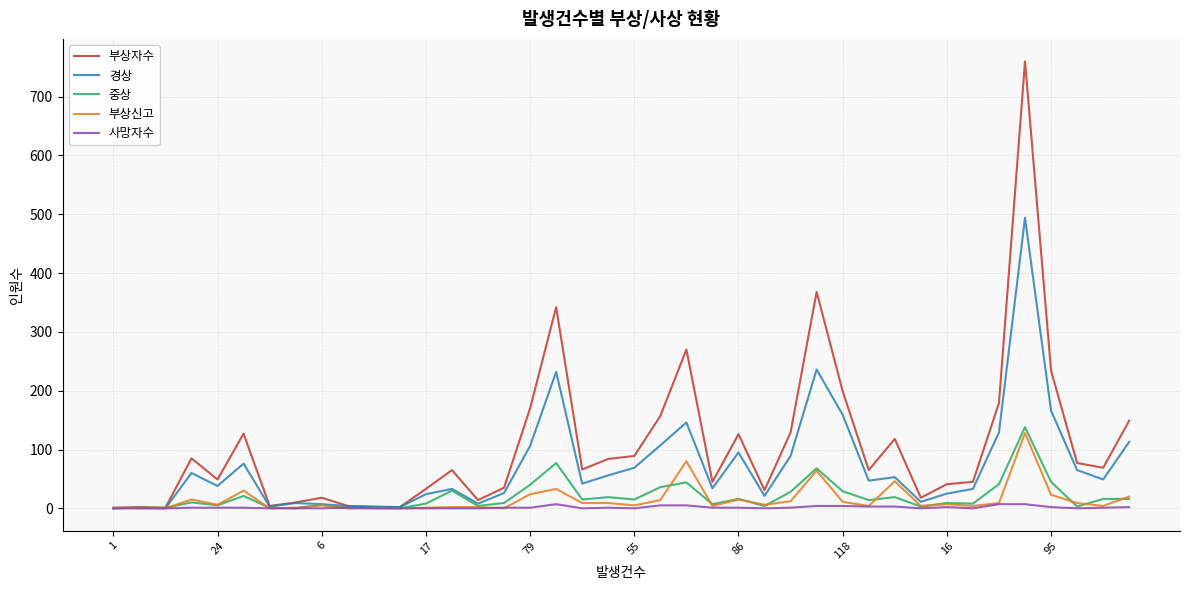

What is the highest value of the 부상자수 series?

760